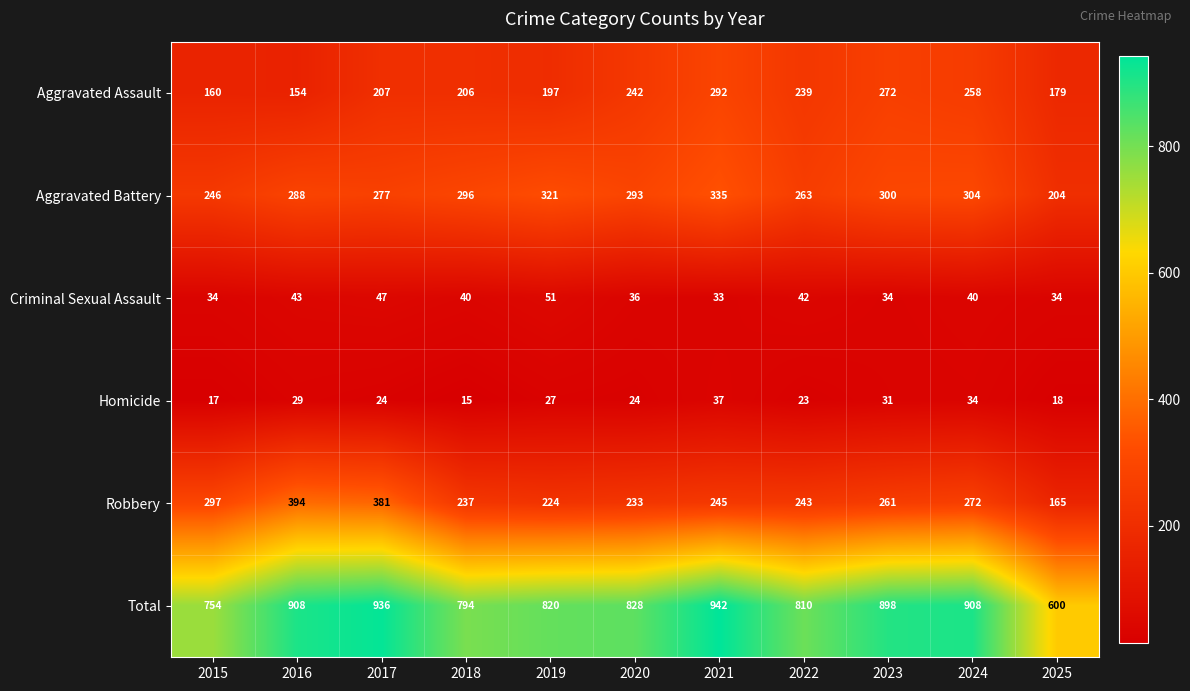

At how many categories does at least one series exceed 636?

10